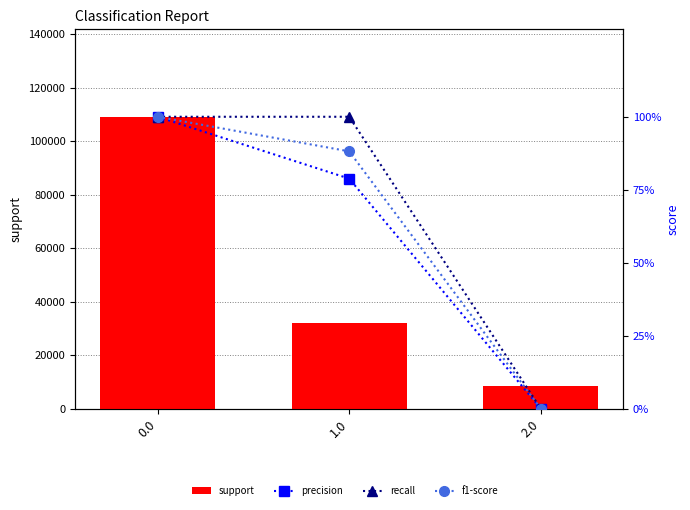

What is the difference between the maximum and minimum values in the support series?

100509.0